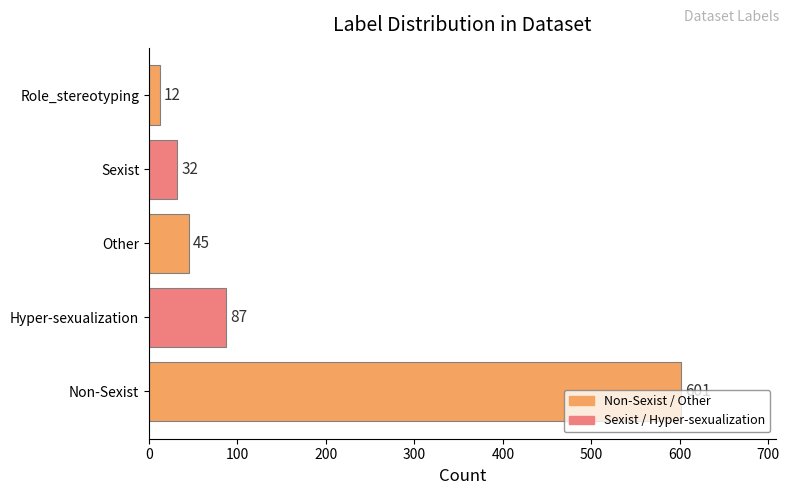

What is the difference between the second highest and second lowest values?

55